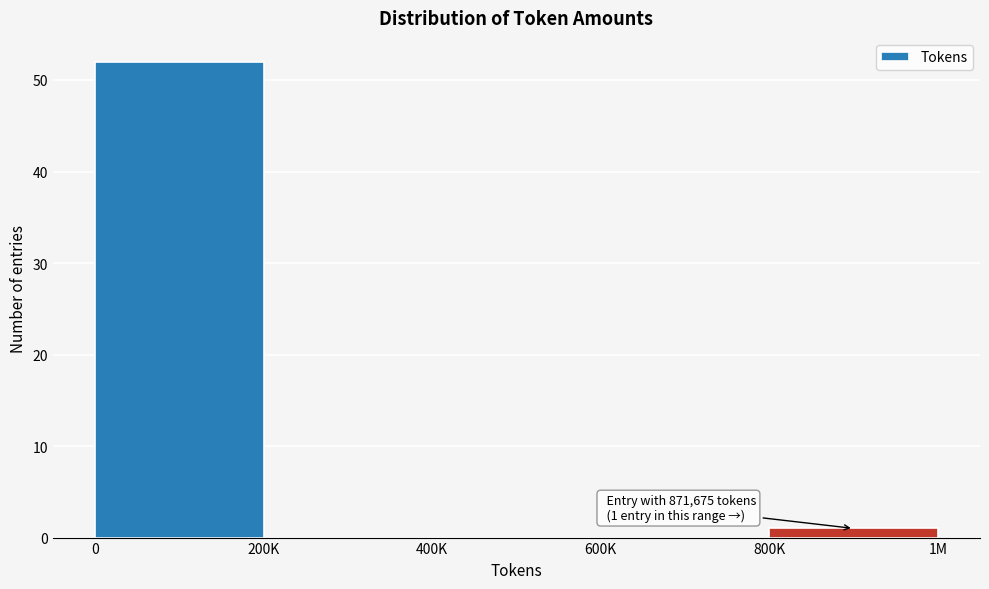

Reading right to left, transcribe all the data shown in this chart.

800K=1	600K=0	400K=0	200K=0	0=52